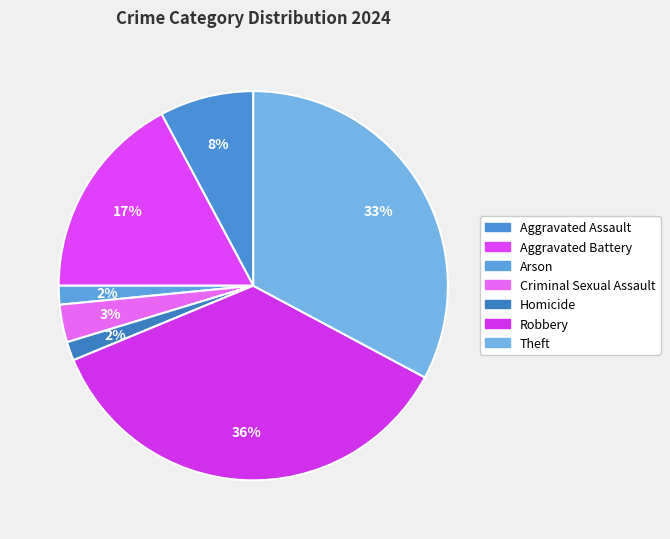

Which slice is the largest?

Robbery